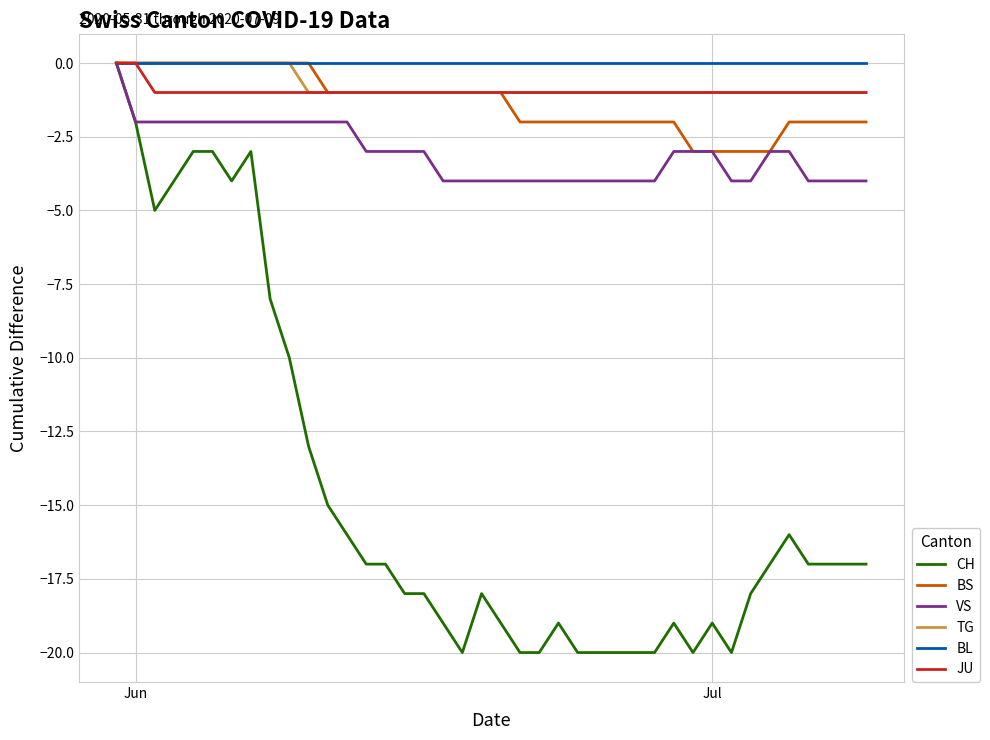

Which series has the widest spread of values?

CH